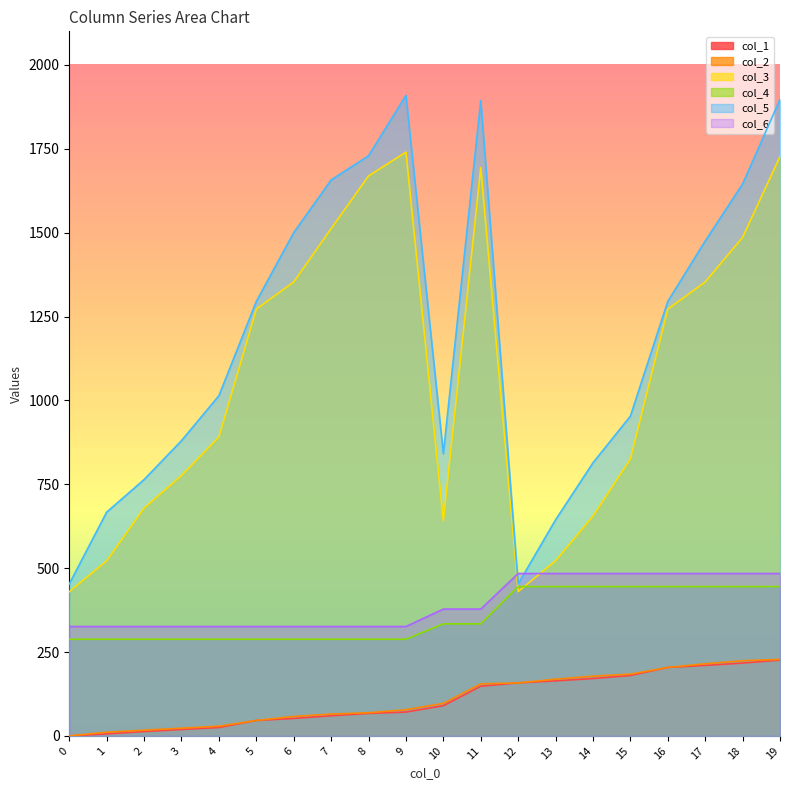

Which category has the highest value across all series?

9